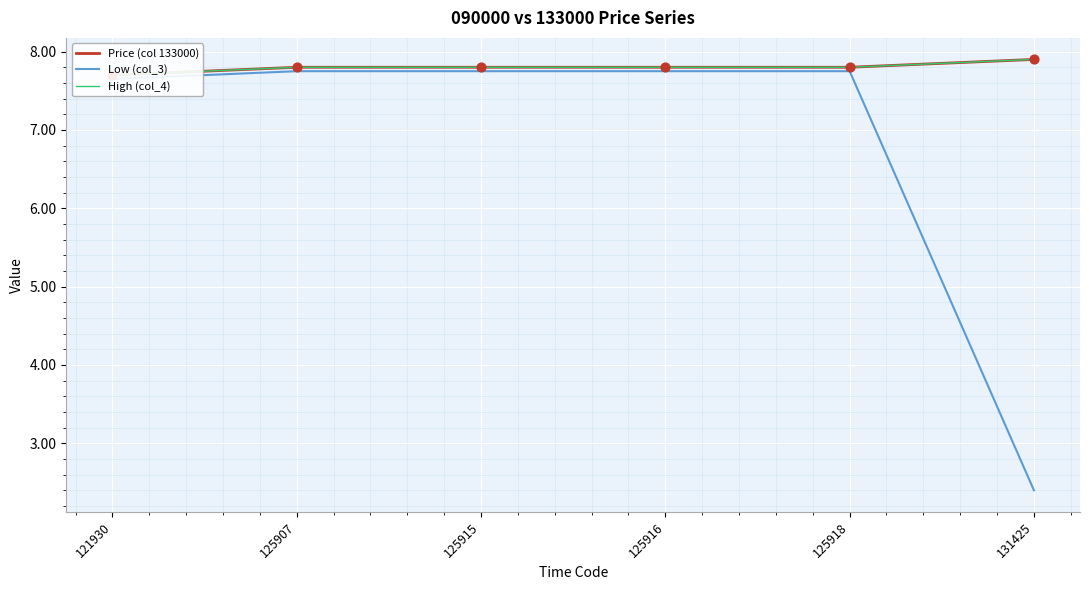

Which series reaches the maximum Y coordinate?

Price (col 133000)